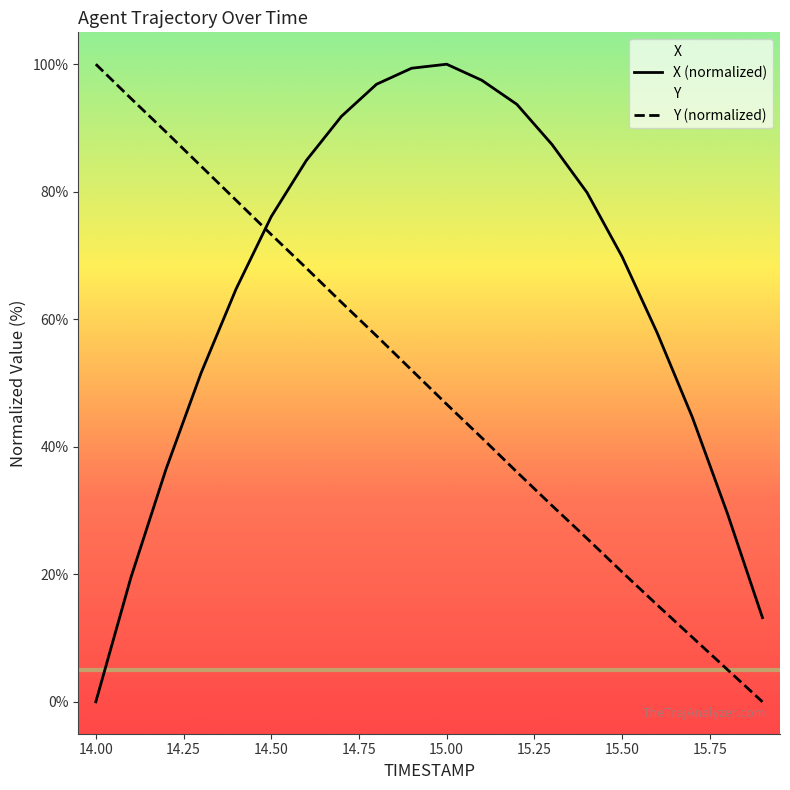

Reading left to right, extract all data points from this chart.

X: 14.0=0.0	14.1=19.5	14.2=36.5	14.3=51.6	14.4=64.8	14.5=76.1	14.6=84.9	14.7=91.8	14.8=96.9	14.9=99.4	15.0=100.0	15.1=97.5	15.2=93.7	15.3=87.4	15.4=79.9	15.5=69.8	15.6=57.9	15.7=44.7	15.8=29.6	15.9=13.2
Y: 14.0=100.0	14.1=94.6	14.2=89.4	14.3=84.0	14.4=78.6	14.5=73.3	14.6=68.0	14.7=62.7	14.8=57.4	14.9=52.0	15.0=46.7	15.1=41.4	15.2=36.0	15.3=30.8	15.4=25.6	15.5=20.4	15.6=15.2	15.7=10.1	15.8=5.1	15.9=0.0